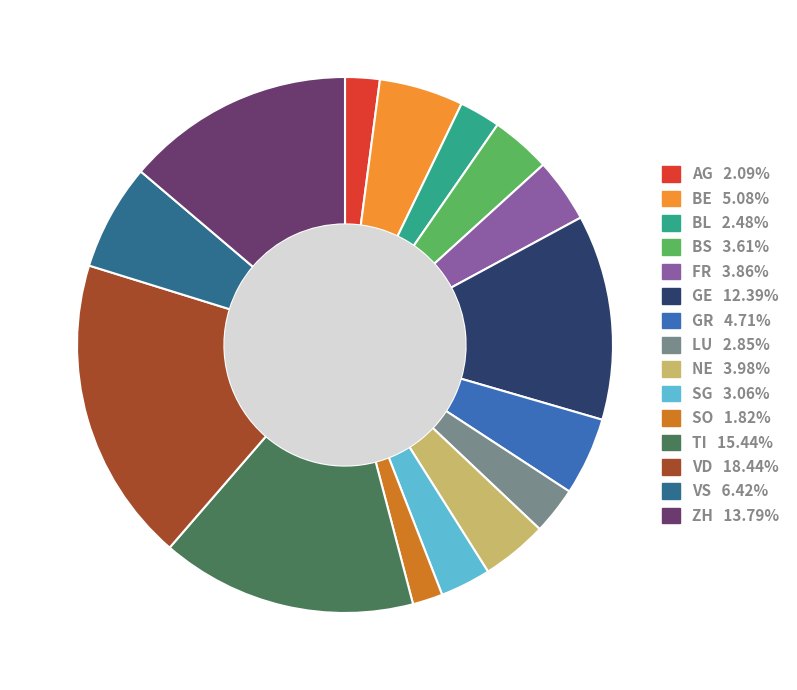

True or false: ZH accounts for 14% of the total.

True